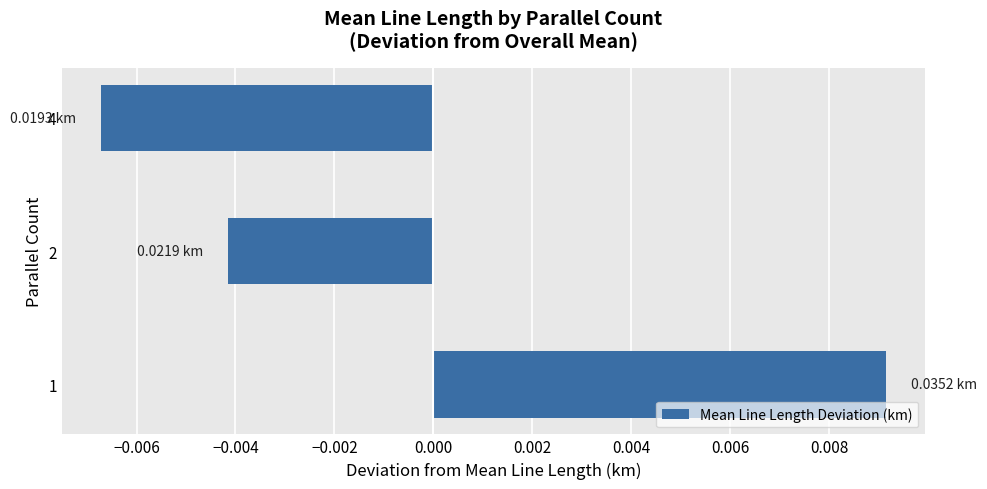

List the labels in order of value, largest first.

1, 2, 4